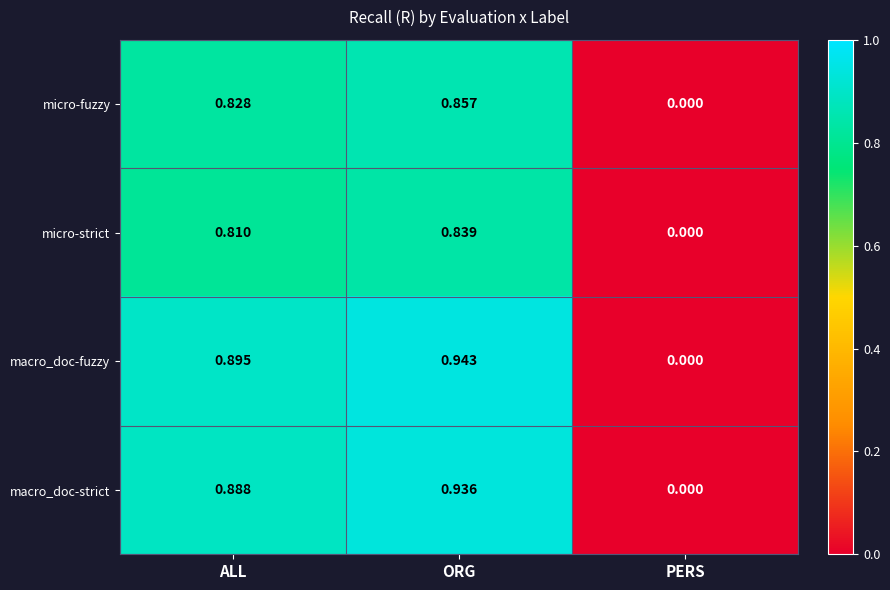

At which category is the sum across all series the highest?

ORG